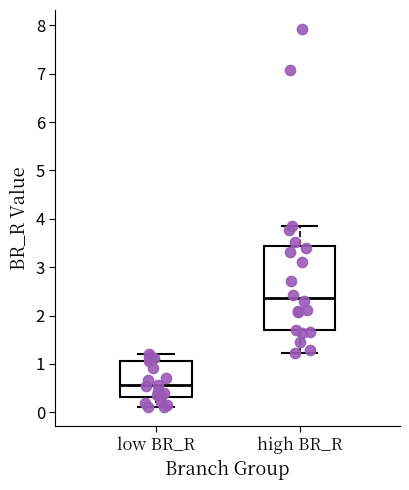

Where does the upper whisker of the box for high BR_R end on the y-axis? The values are not printed on the chart, so give them approximately, as read against the axis.

3.9